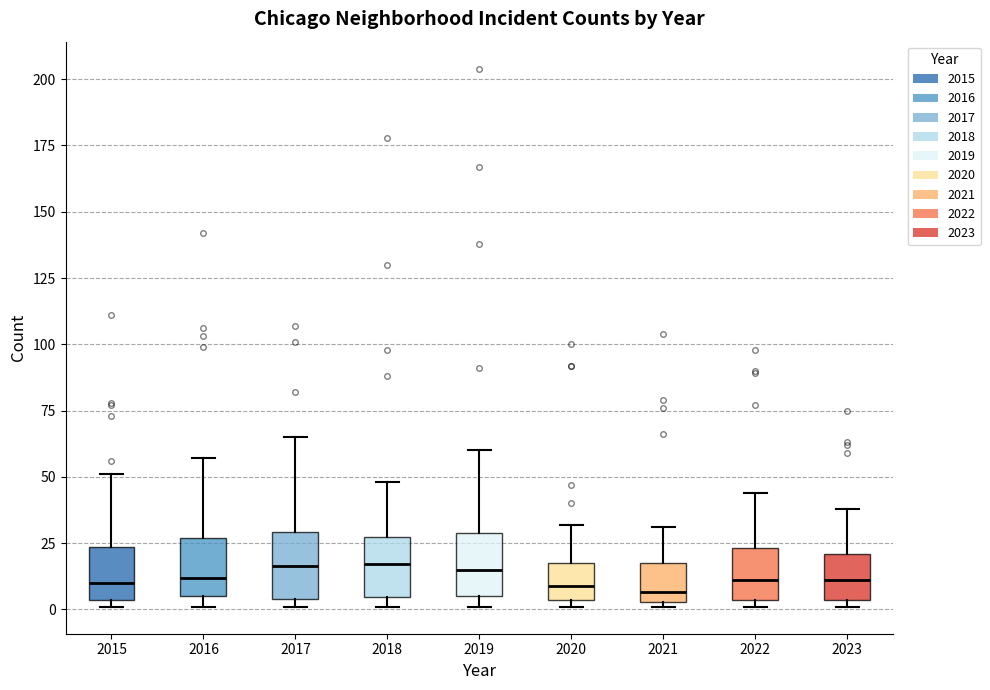

Reading left to right, read every box against the y-axis: the position of its median line, the range the box covers, and the ends of its whiskers. The values are not printed on the chart, so give them approximately, as read against the axis.

2015: median 10, box 5 to 25, whiskers 0 to 50
2016: median 10, box 5 to 25, whiskers 0 to 55
2017: median 15, box 5 to 30, whiskers 0 to 65
2018: median 15, box 5 to 25, whiskers 0 to 50
2019: median 15, box 5 to 30, whiskers 0 to 60
2020: median 10, box 5 to 20, whiskers 0 to 30
2021: median 5 (just above the box's lower edge), box 5 to 20, whiskers 0 to 30
2022: median 10, box 5 to 25, whiskers 0 to 45
2023: median 10, box 5 to 20, whiskers 0 to 40